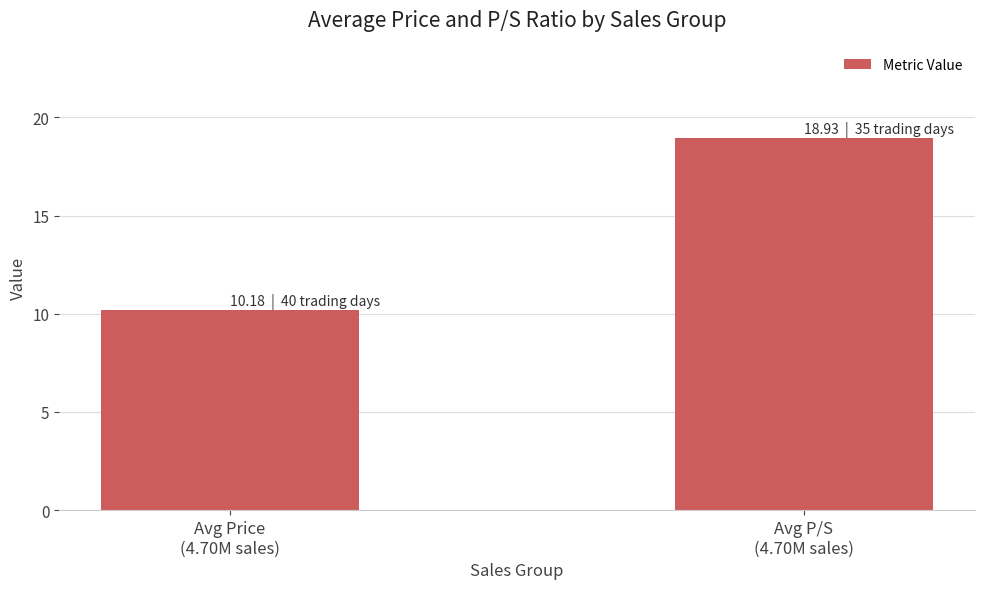

The value at Avg Price
(4.70M sales) is 10.2. True or false?

True